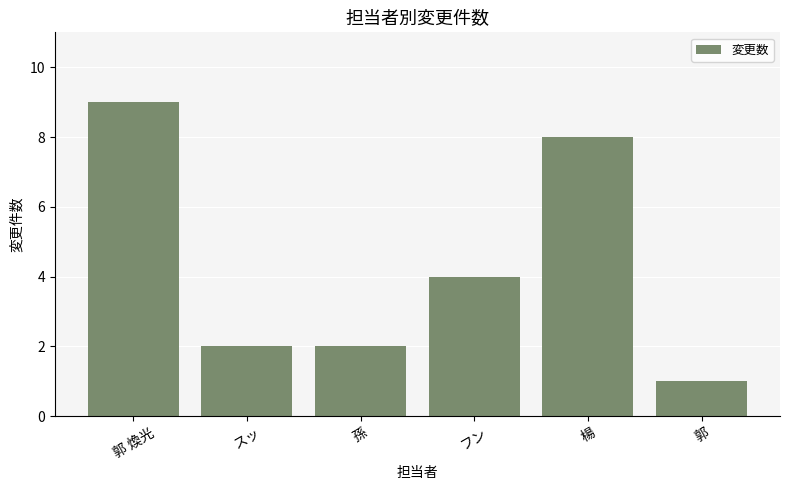

What is the sum of the values at 楊 and 郭?

9